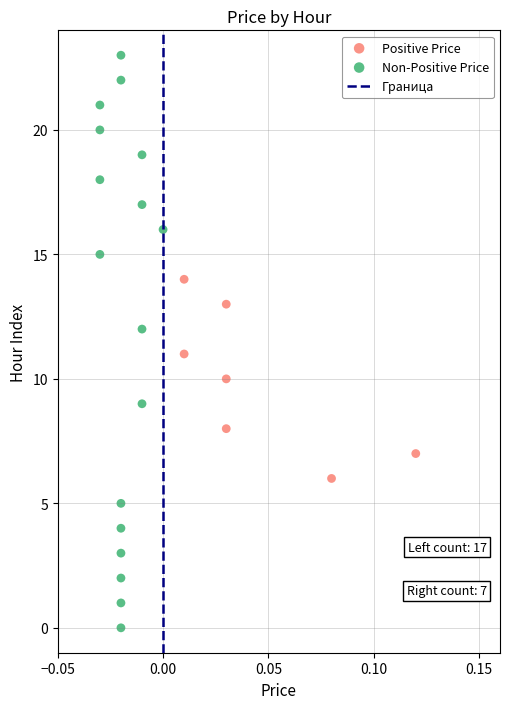

Which series contains the lowest Y value?

Non-Positive Price